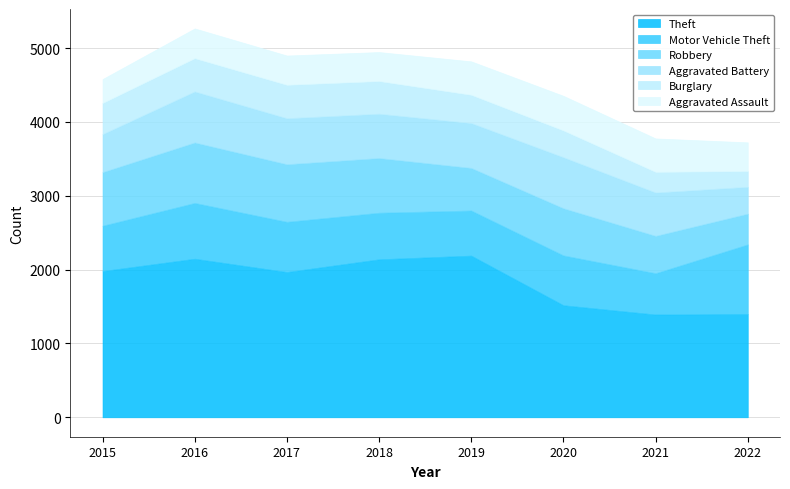

Does the chart have visible grid lines?

Yes